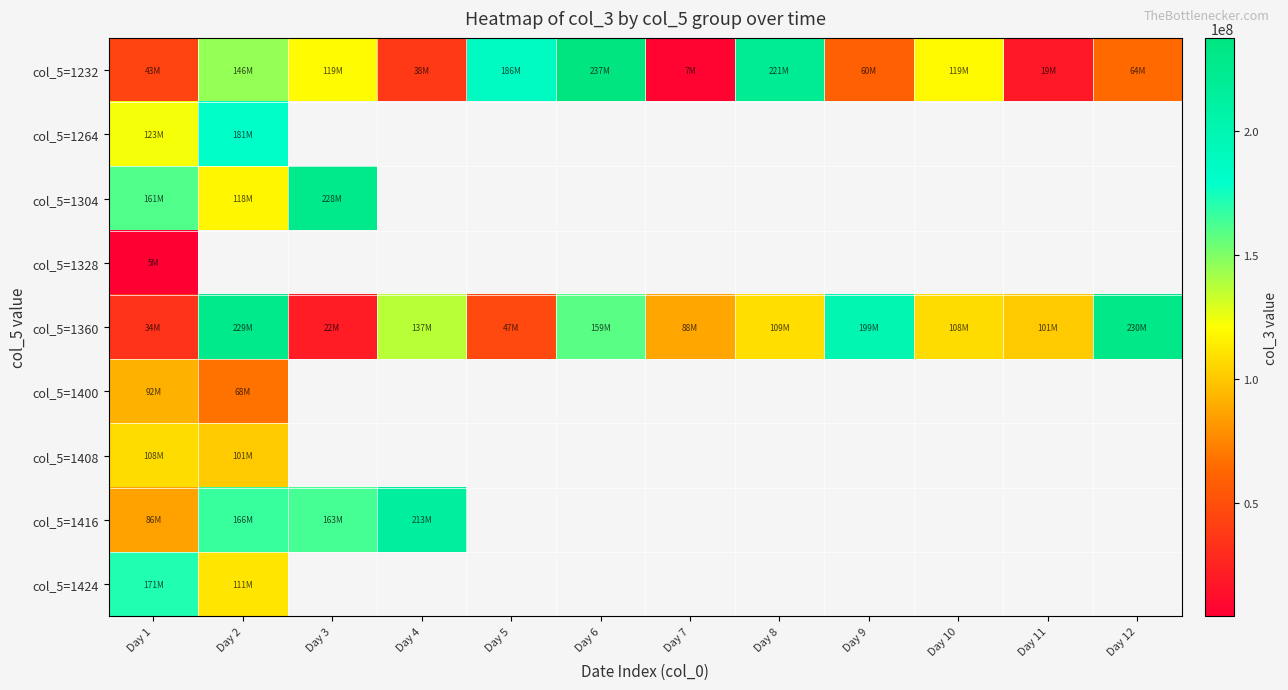

At which label is col_5=1416 closest to 149663732?

Day 3